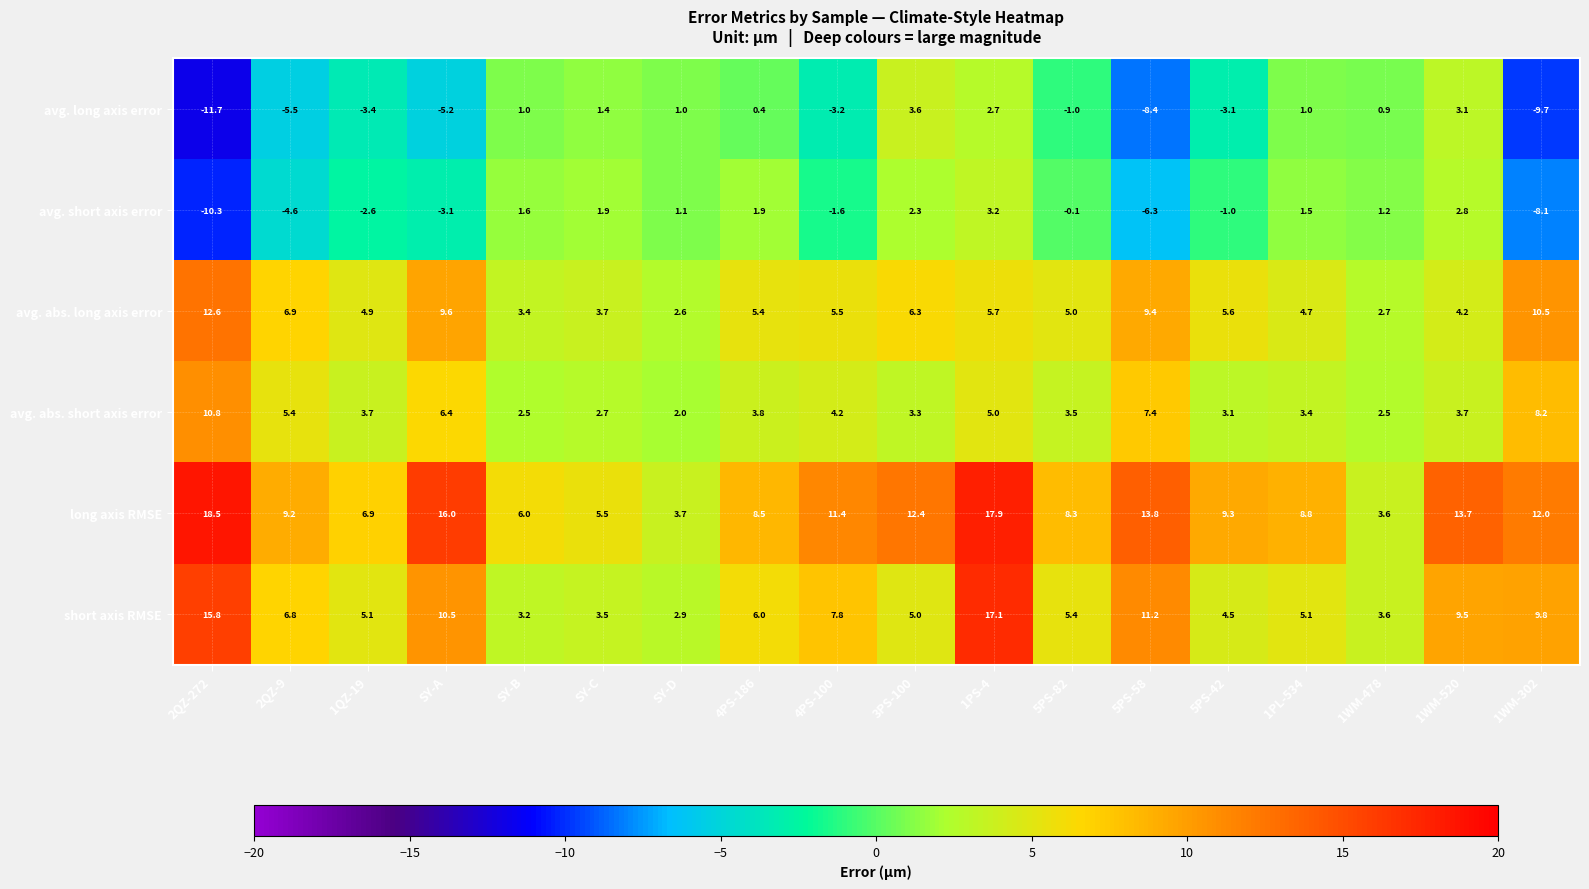

Which category has the highest value across all series?

2QZ-272